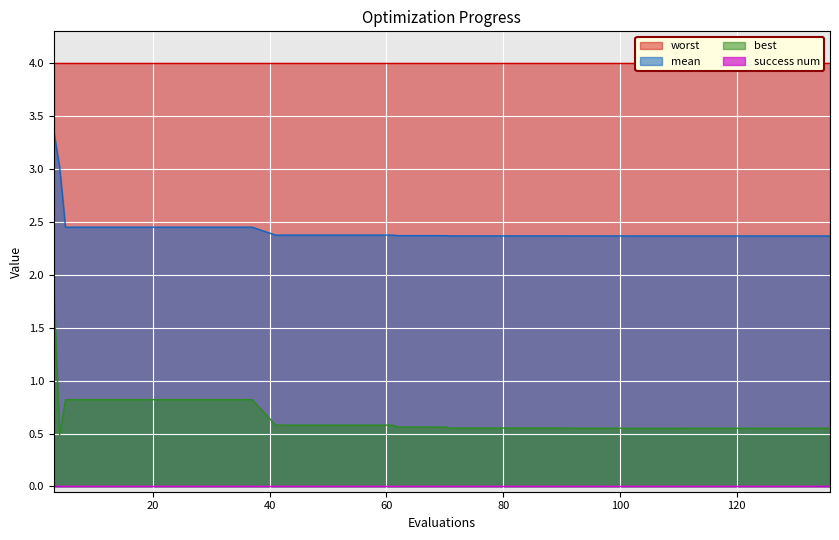

Is it true that mean equals 3.4 at 3?

True